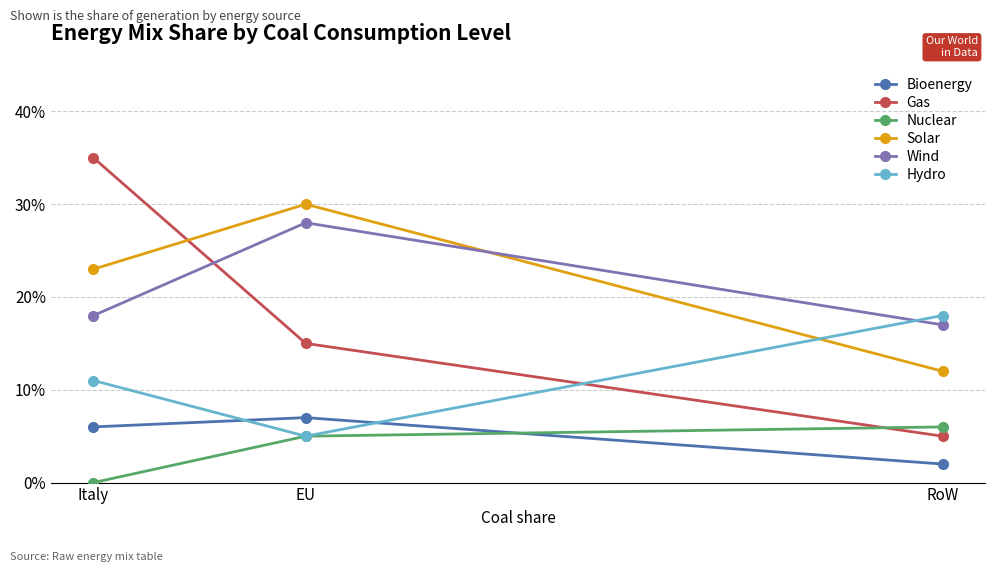

What is the maximum value for Bioenergy?

0.1